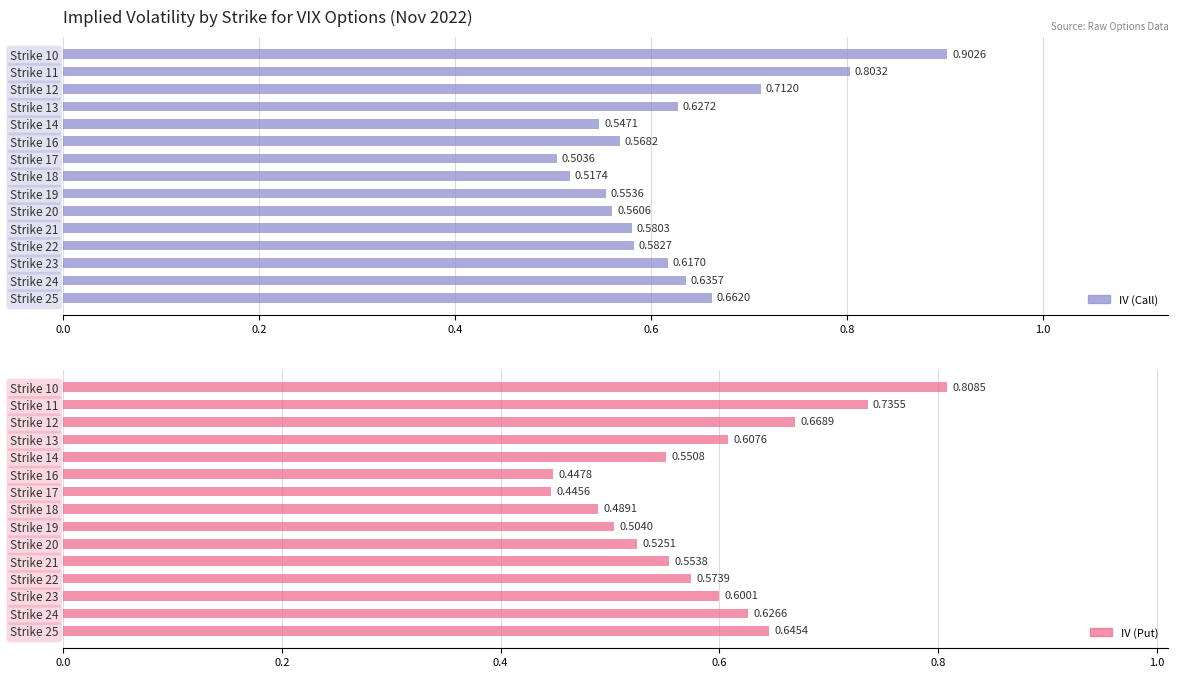

How many bars are there in total?

30